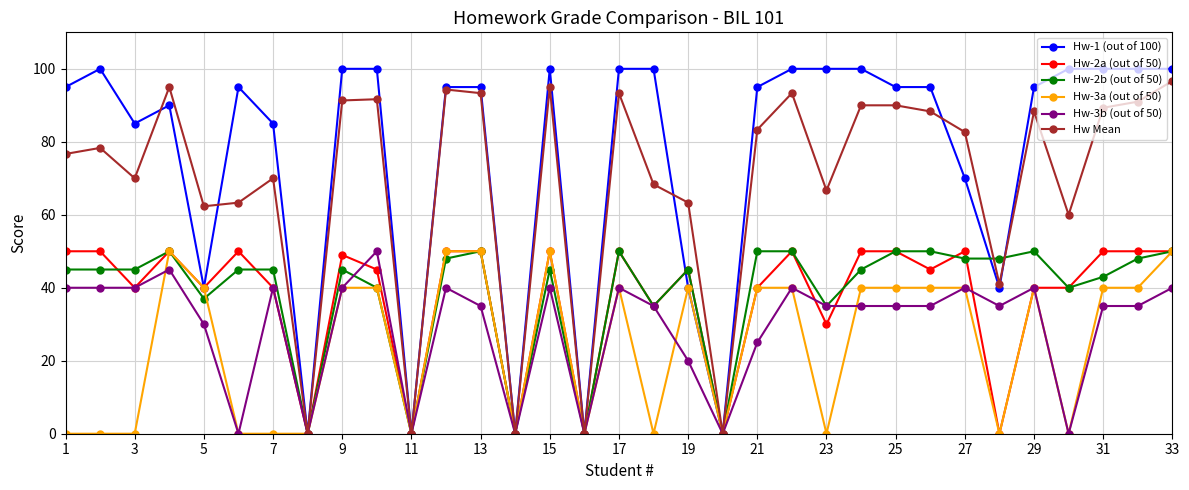

At how many categories does at least one series exceed 87?

22